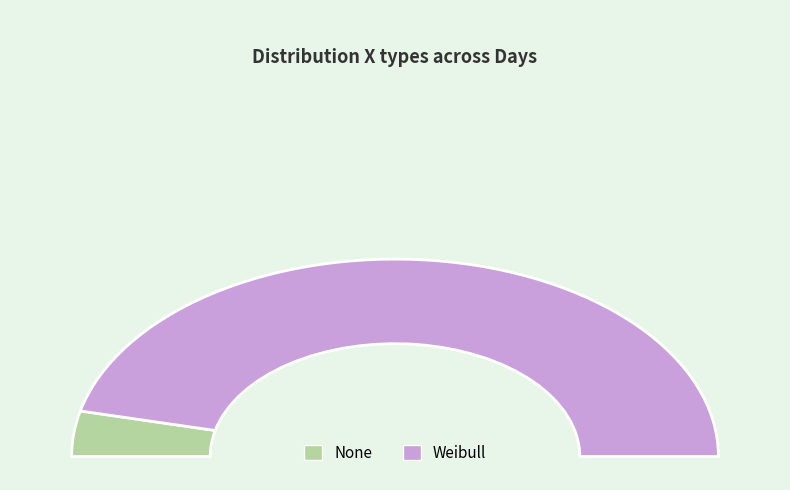

How many slices are in this pie chart?

2